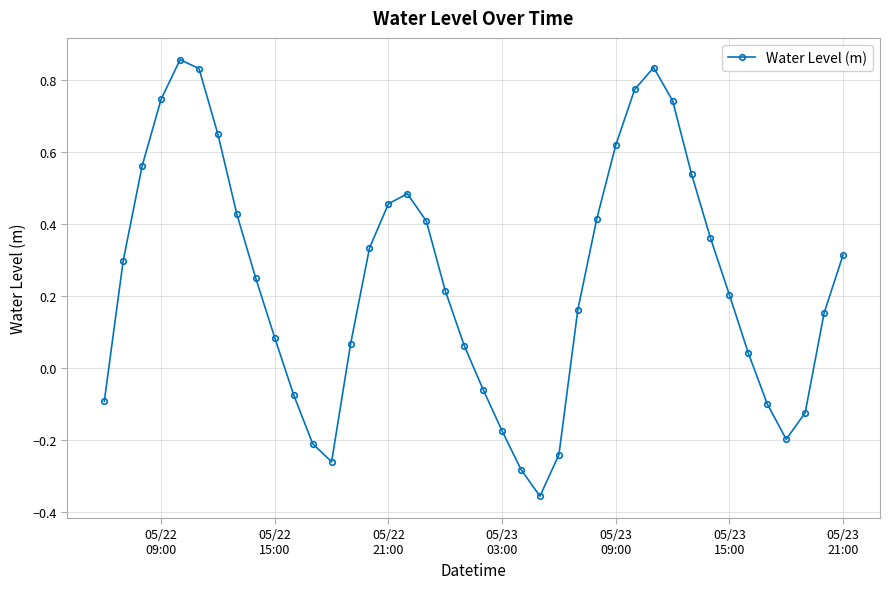

What is the difference between the maximum and minimum values?

1.2